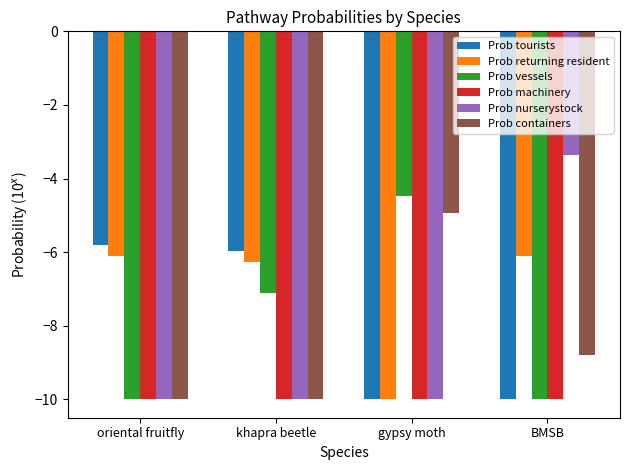

What is the total value across all series at gypsy moth?

-49.4